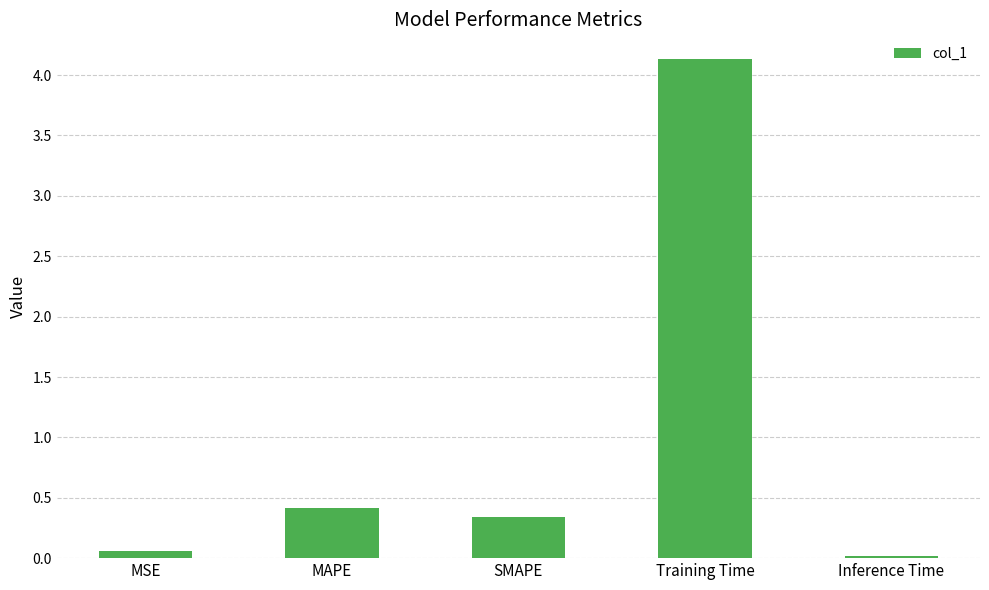

What is the average value?

1.0